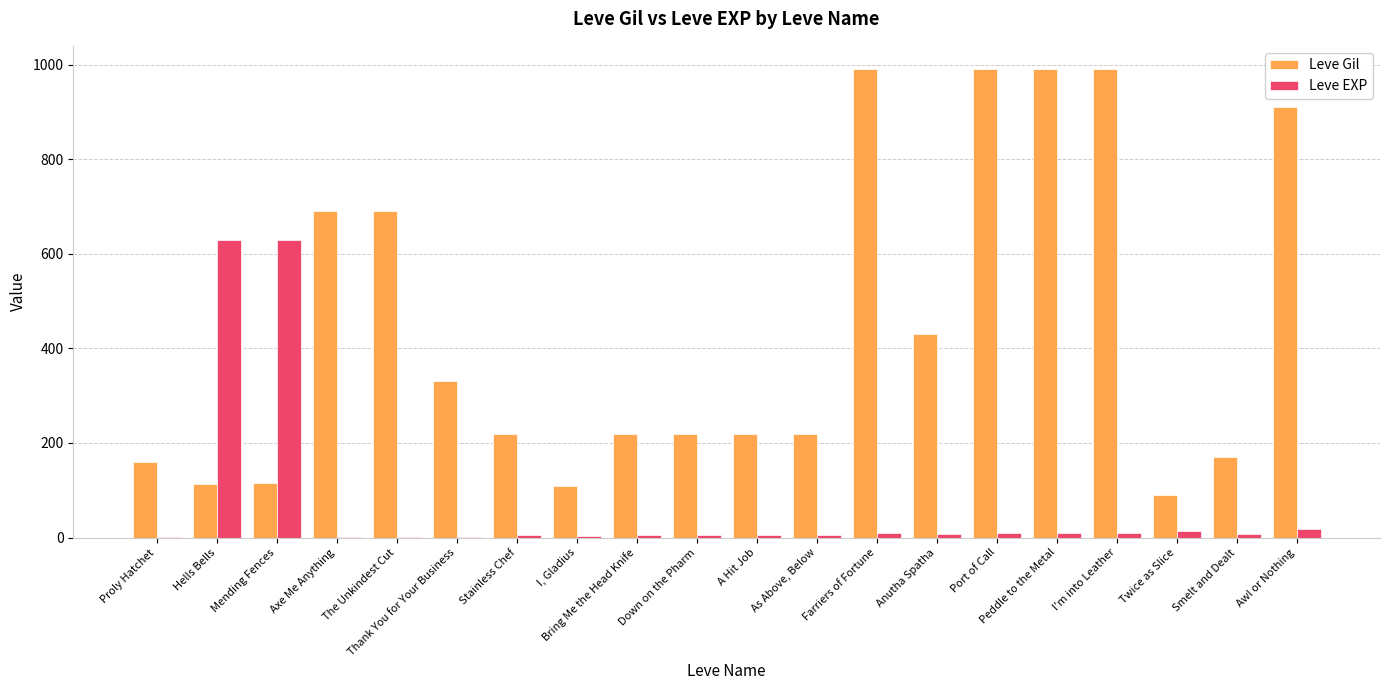

Which series has the widest spread of values?

Leve Gil